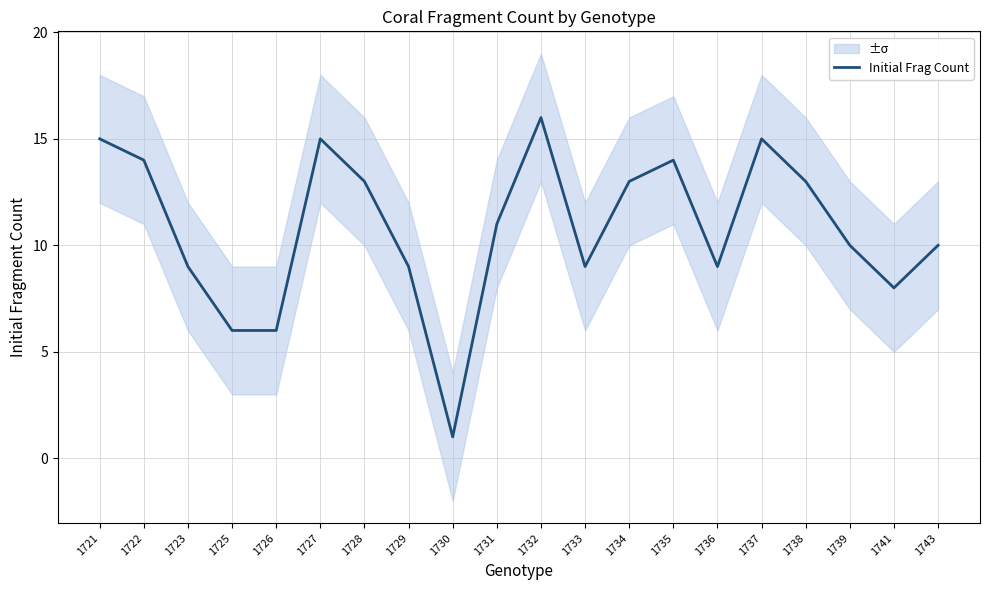

What is the value of the 15th point from the left?

9